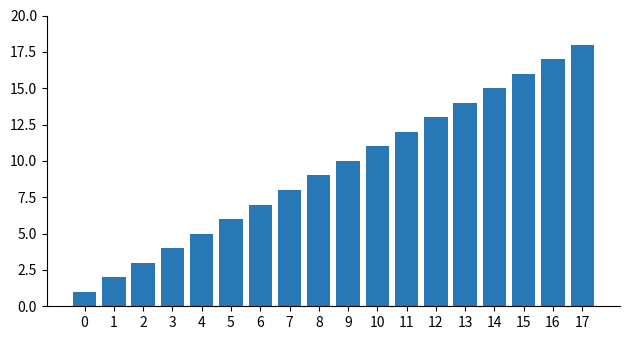

List the labels in order of value, smallest first.

0, 1, 2, 3, 4, 5, 6, 7, 8, 9, 10, 11, 12, 13, 14, 15, 16, 17